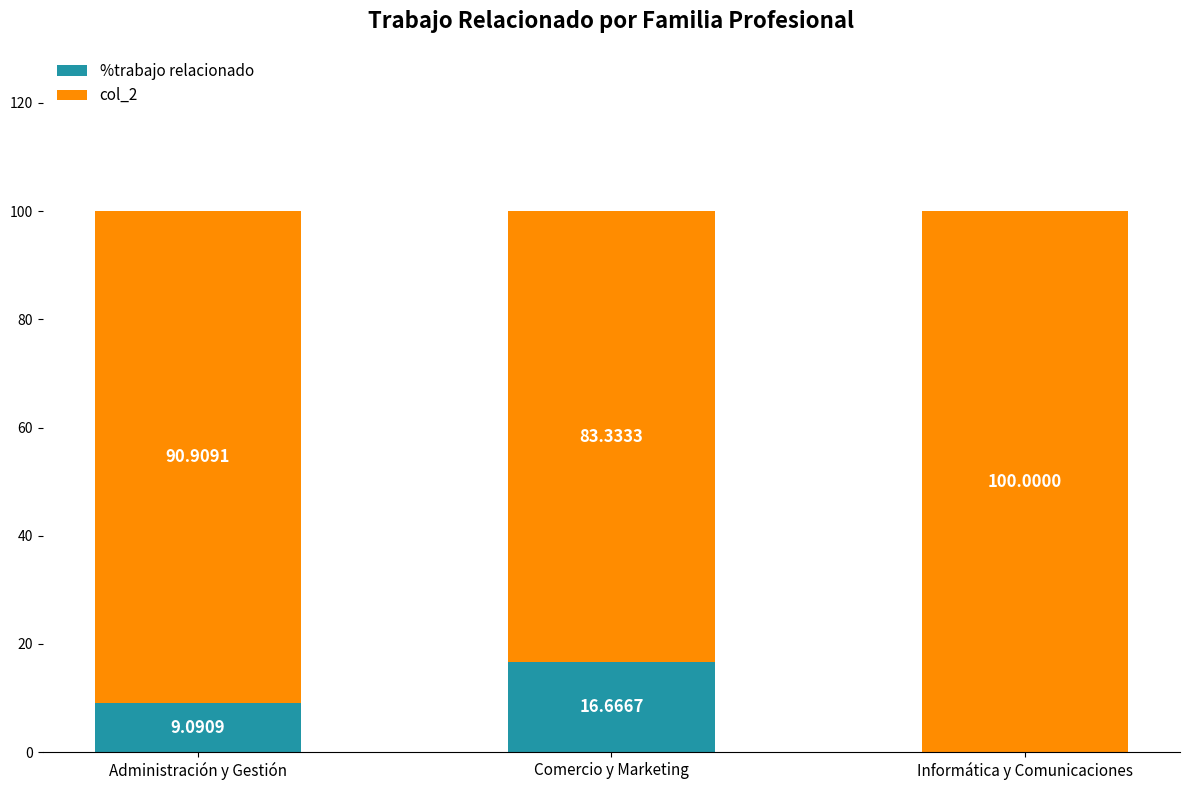

At which label does %trabajo relacionado first exceed 9?

Administración y Gestión